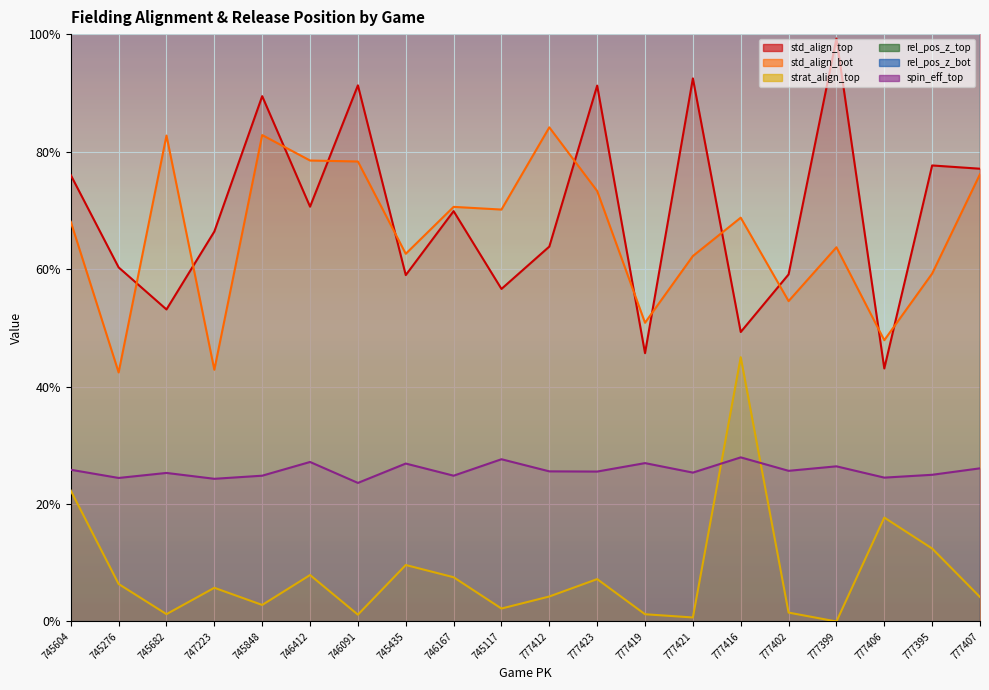

Is it true that release_pos_z_top equals 8.4 at 746167?

False